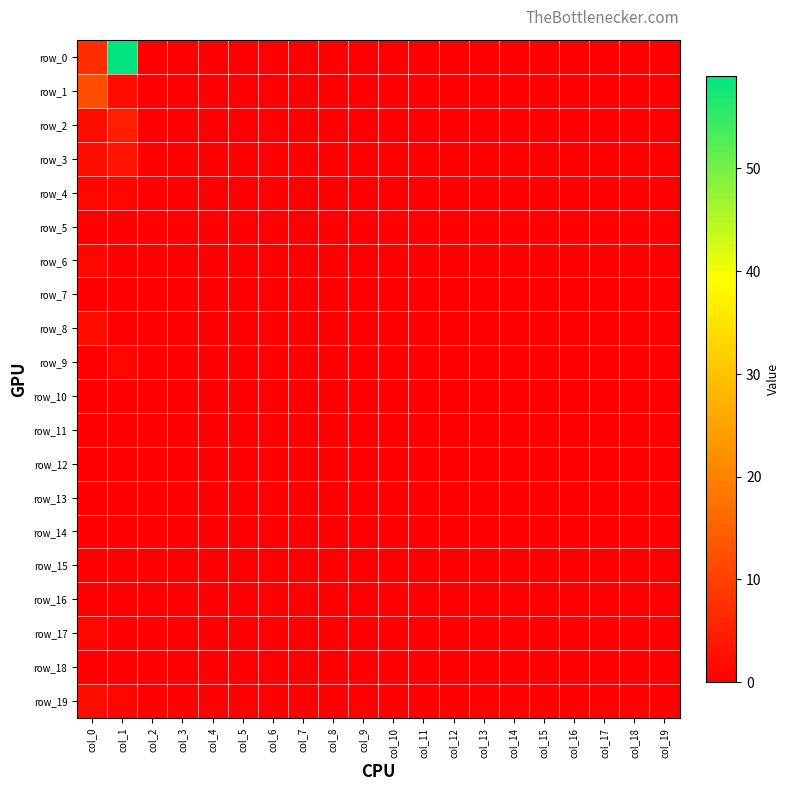

The row_1 series shows 0 at col_4. True or false?

True